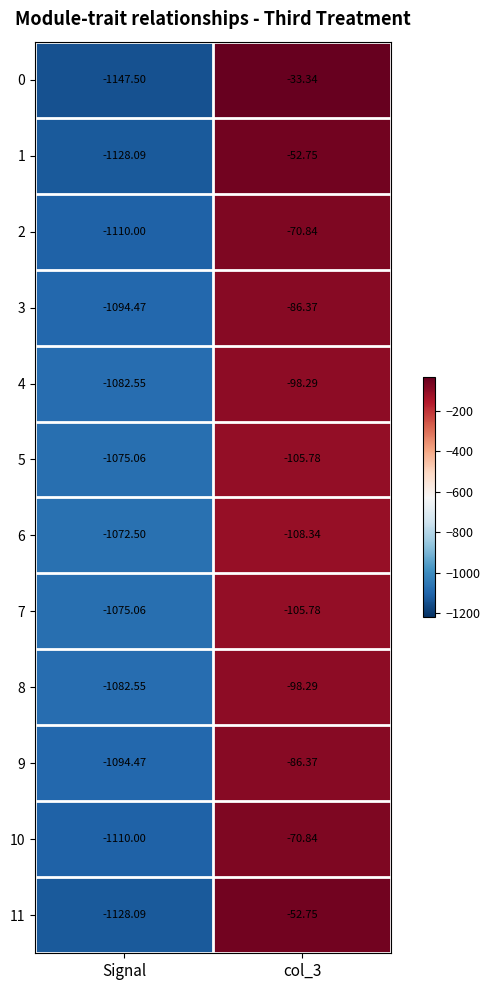

Between Signal and col_3, which series saw the biggest shift?

0